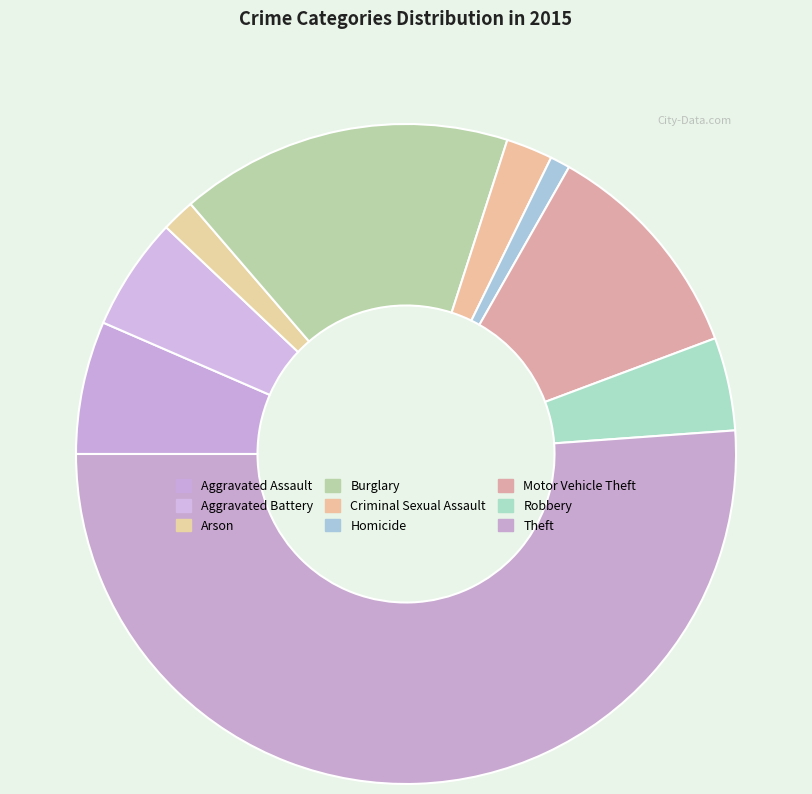

Is it true that Aggravated Battery is 17% of the pie?

False